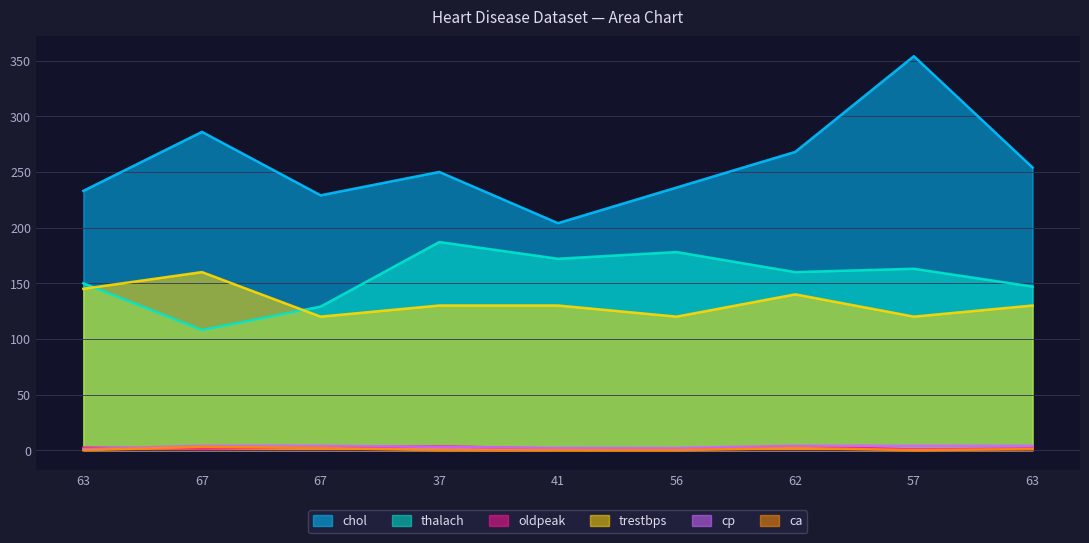

What is the difference between the cp values at 41 and 57?

2.0